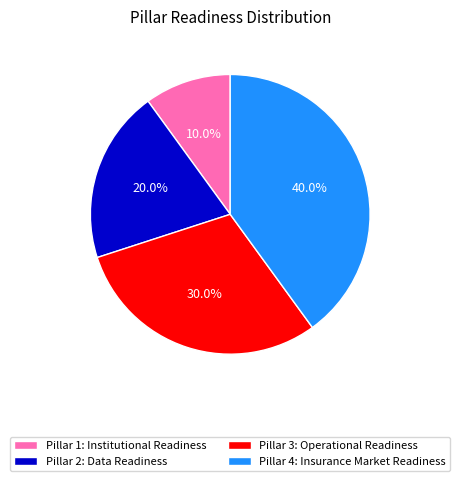

Which category has the smallest portion of the pie?

Pillar 1: Institutional Readiness